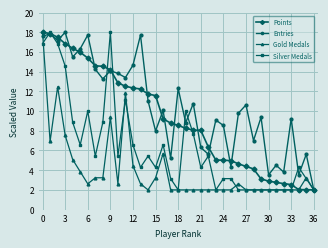

At how many categories does at least one series exceed 15?

9